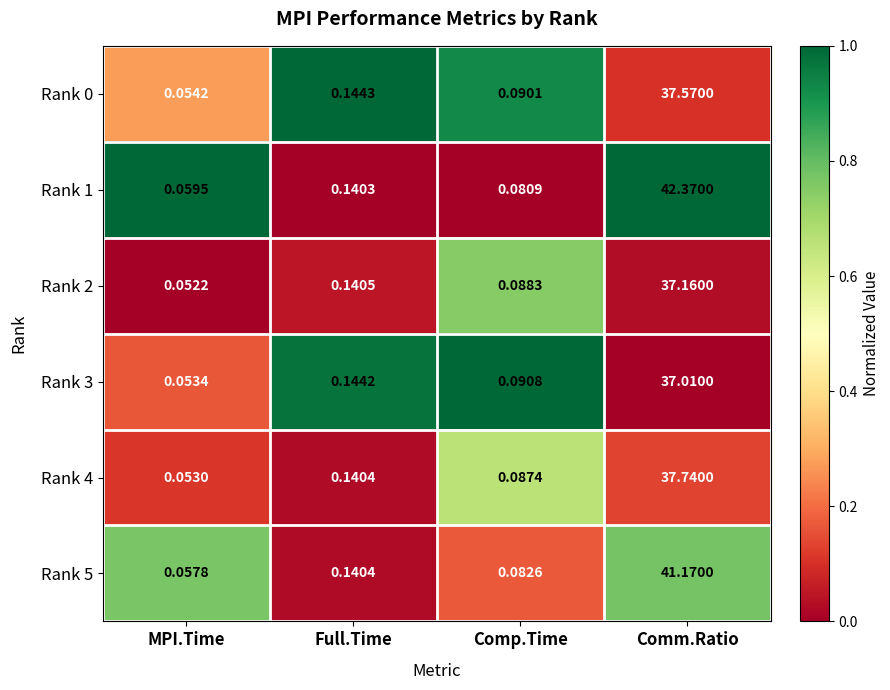

Where is Rank 3 nearest to the value 18?

Full.Time